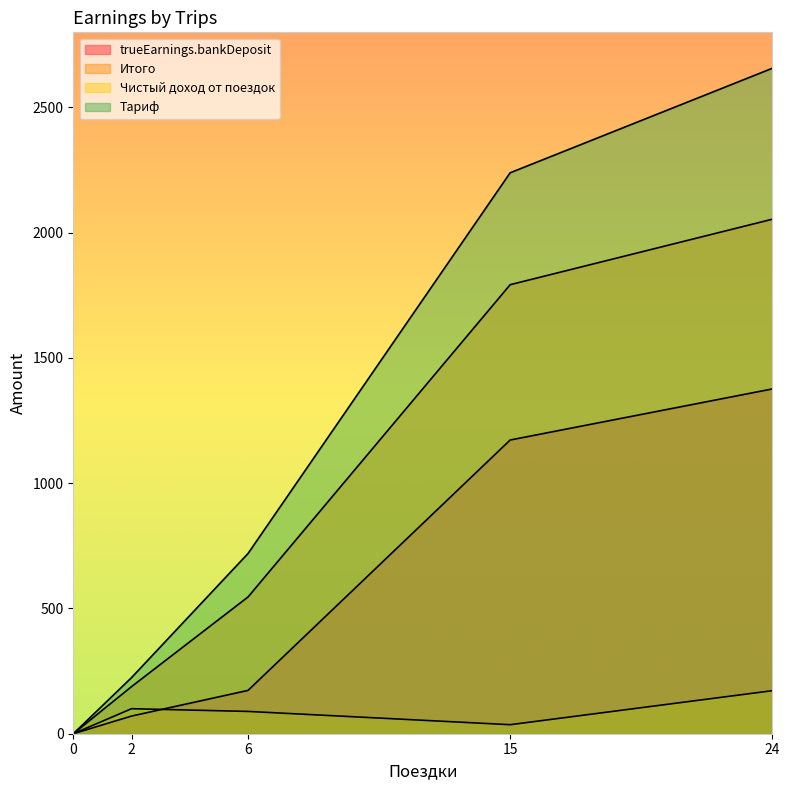

Is the value of trueEarnings.bankDeposit at 0 greater than the value of Тариф at 6?

No